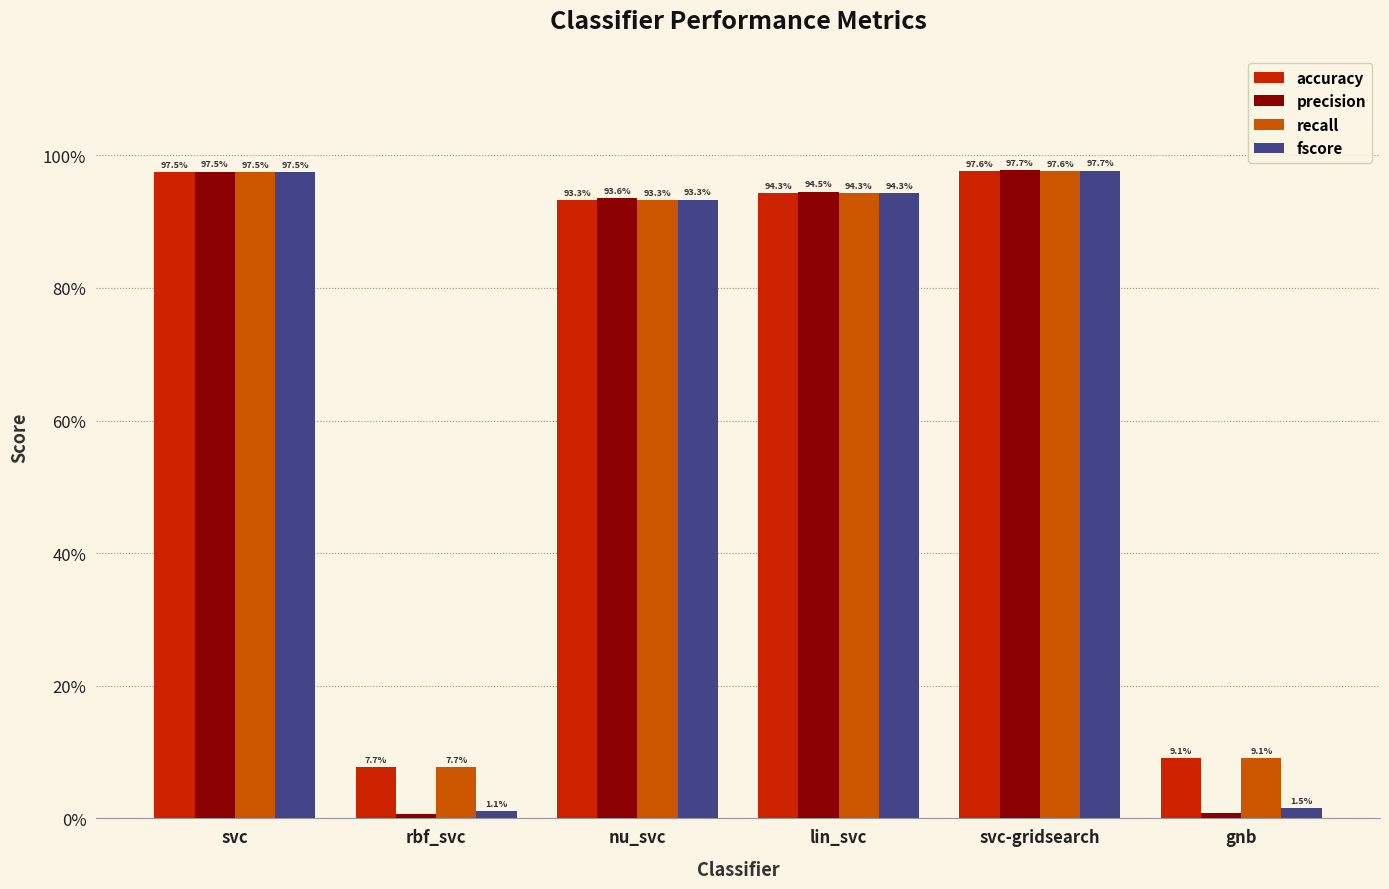

What is the label of the 1st bar from the left?

svc